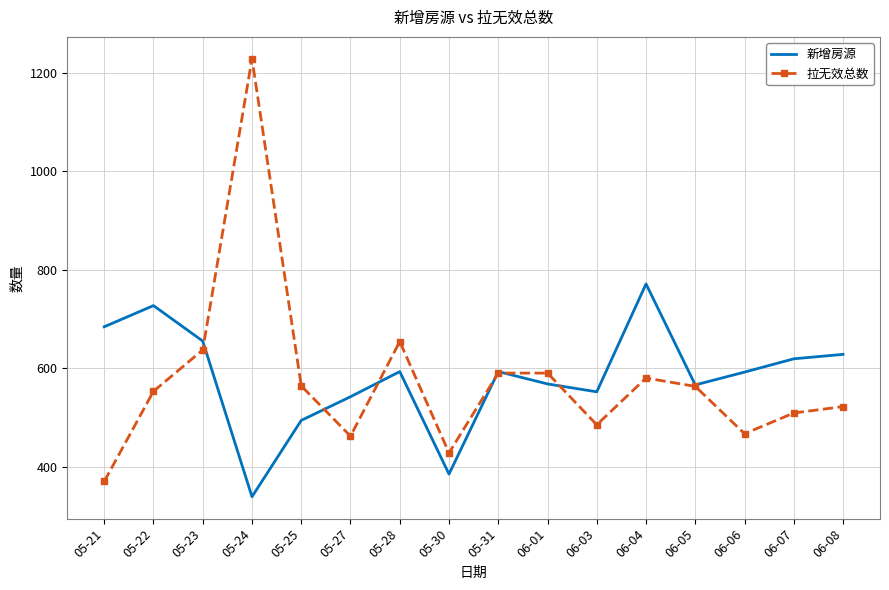

Where is the first local minimum for 拉无效总数?

05-27